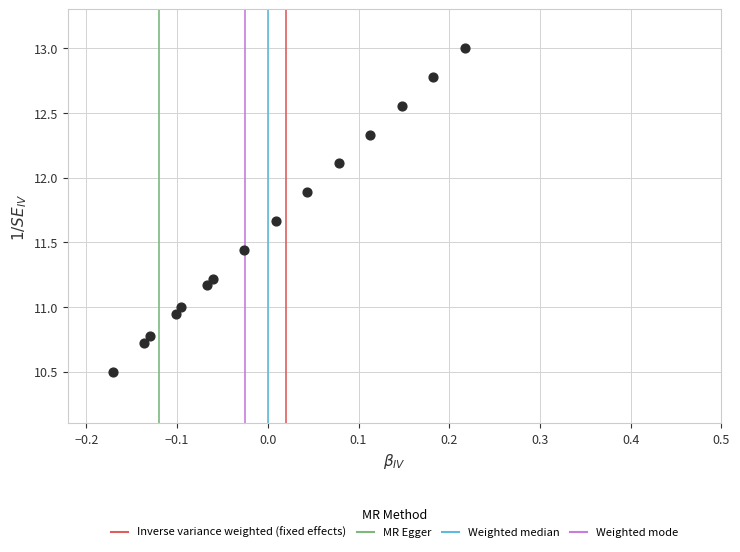

What is the range of X values (max minus min)?

0.4